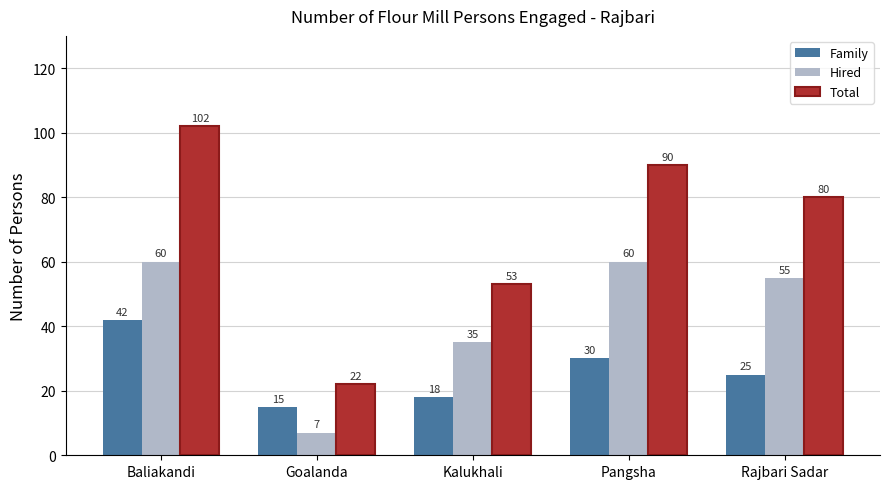

At which category is the sum across all series the highest?

Baliakandi